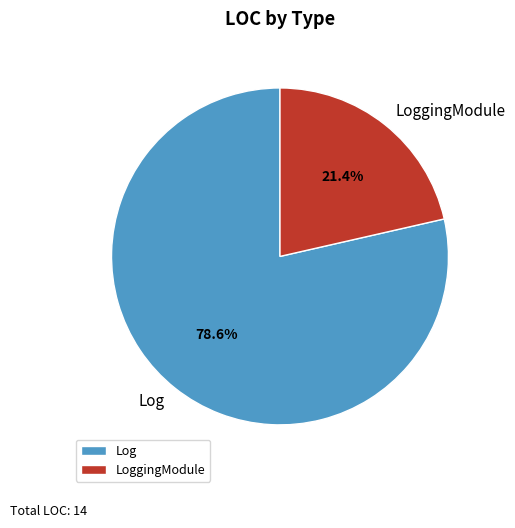

Does LoggingModule represent more than half of the total?

No